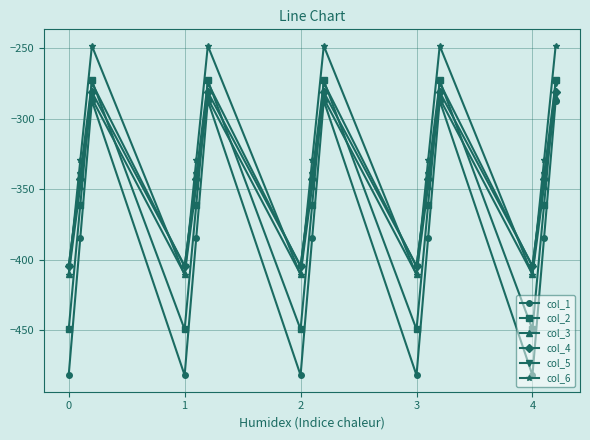

What is the maximum value shown in the chart?

-248.1